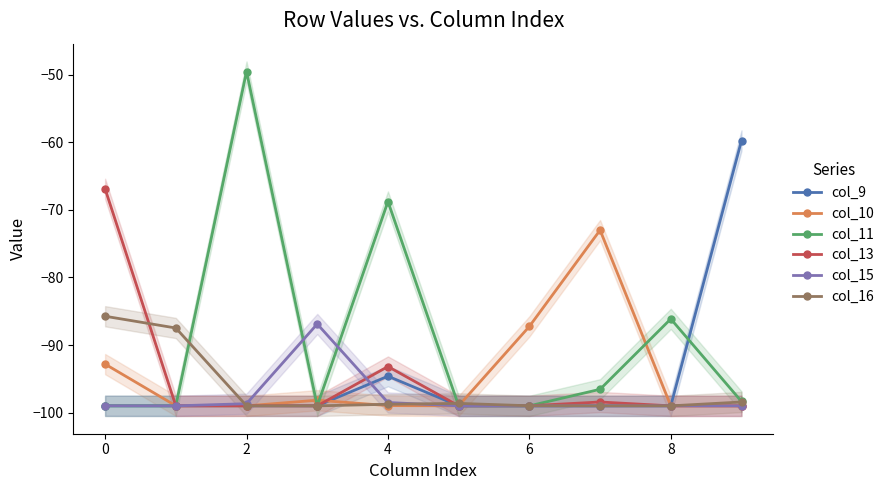

Is it true that col_10 equals -92.8 at 0?

True